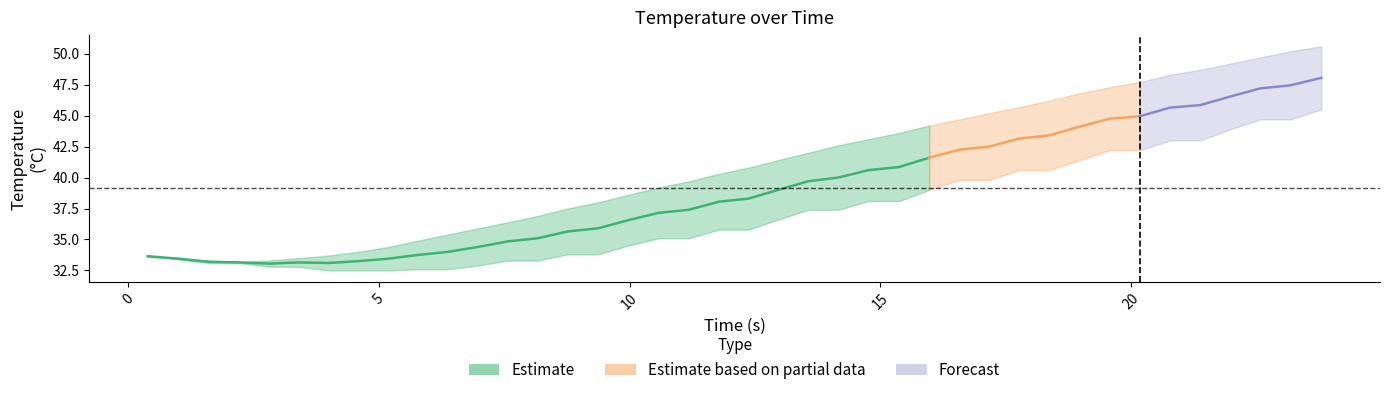

Is the value of time at 37 greater than the value of int_temp at 22?

No